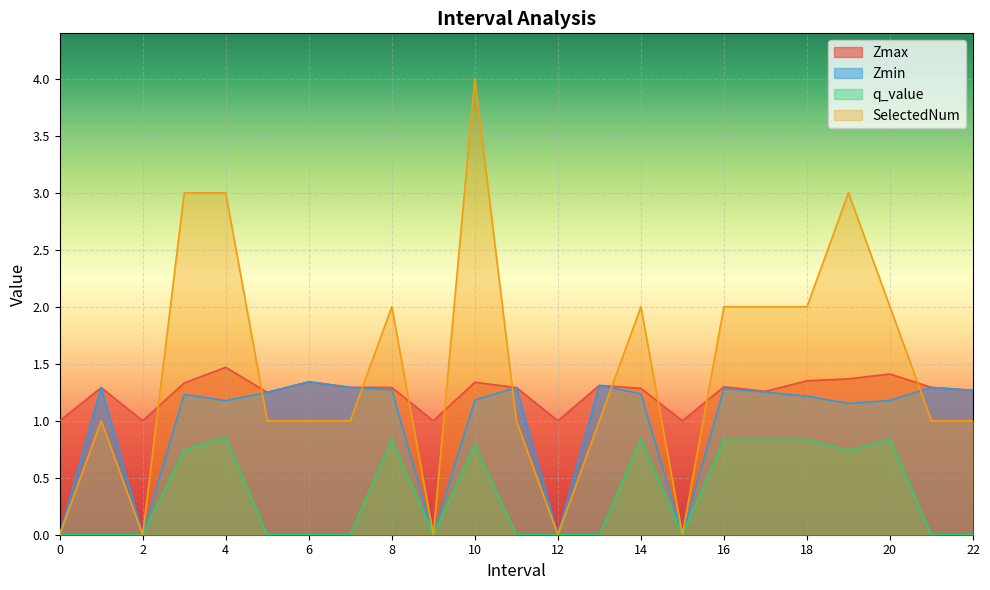

True or false: Zmin and q_value intersect in this chart.

False